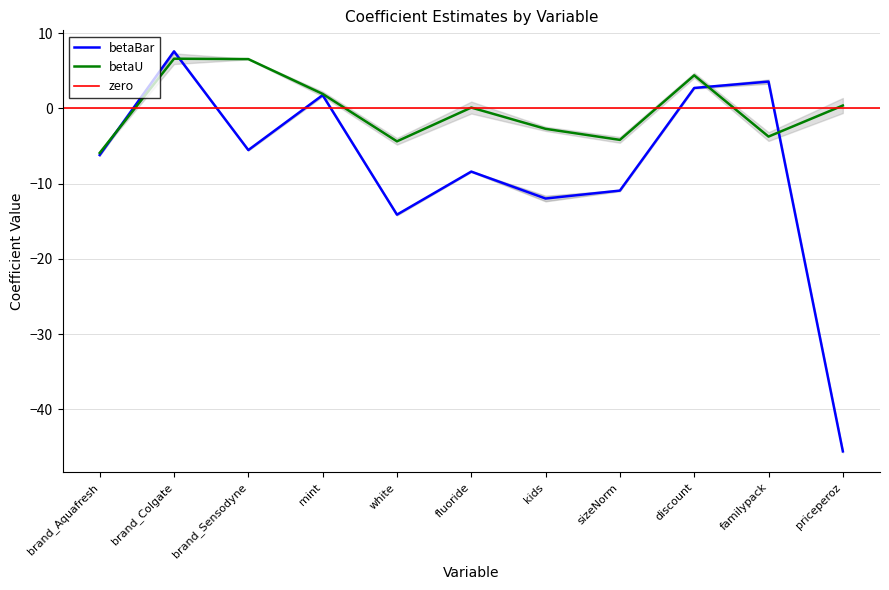

The betaBar series shows 1.4 at discount. True or false?

False